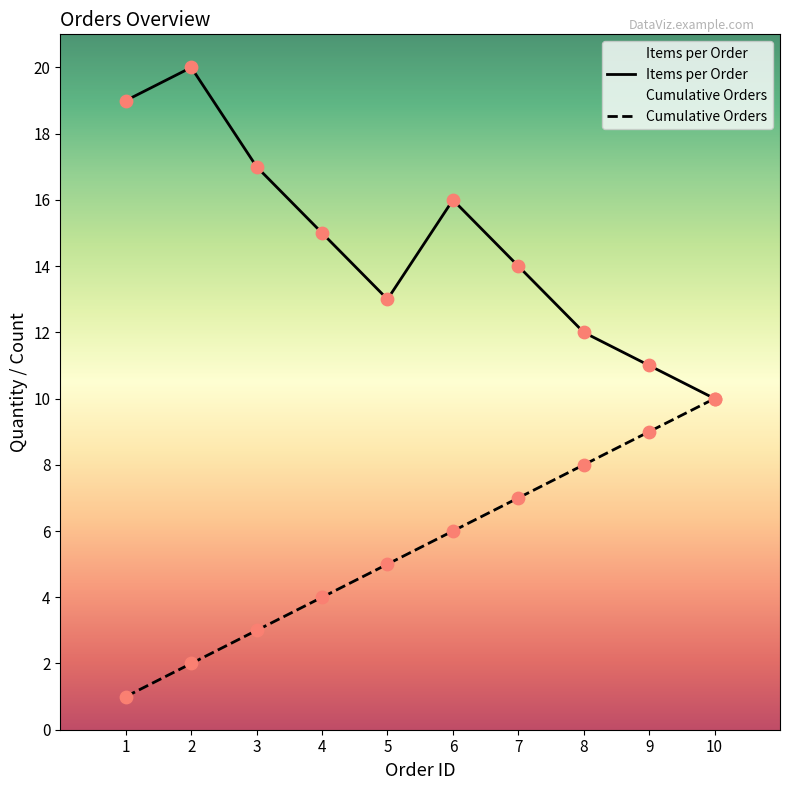

At how many categories does at least one series exceed 14?

5